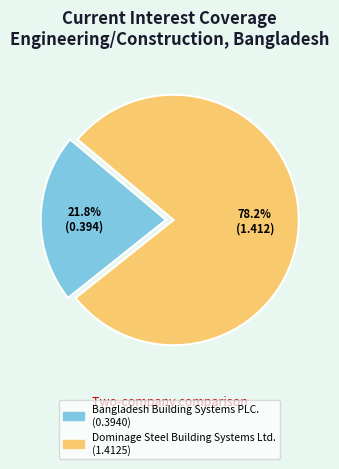

Do Bangladesh Building Systems PLC. and Dominage Steel Building Systems Ltd. together represent more than half of the pie?

Yes